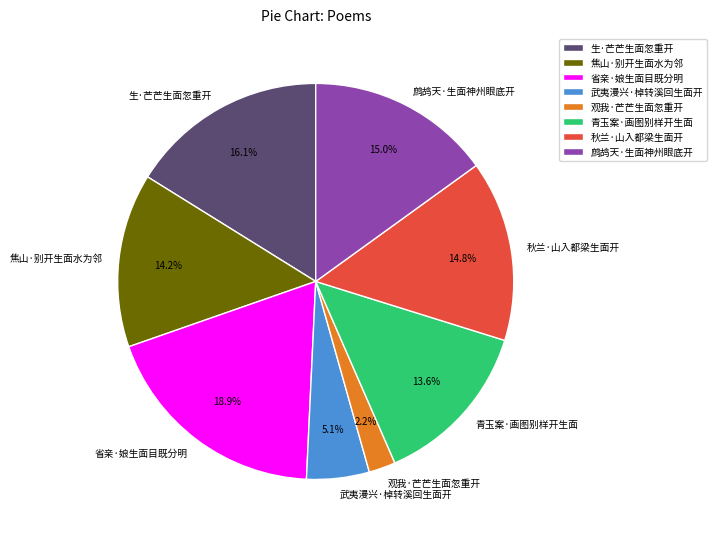

Is there any slice that represents more than half of the pie?

No